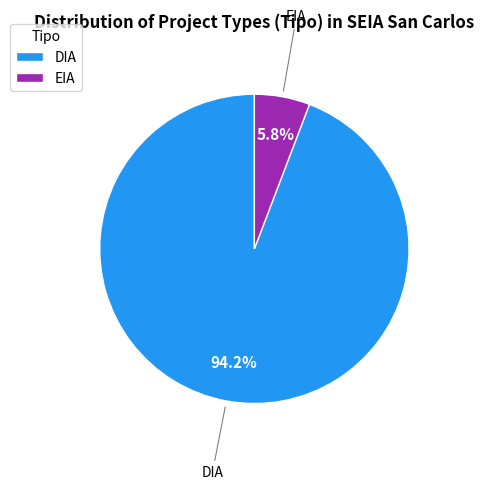

What portion of the pie excludes DIA?

5.8%